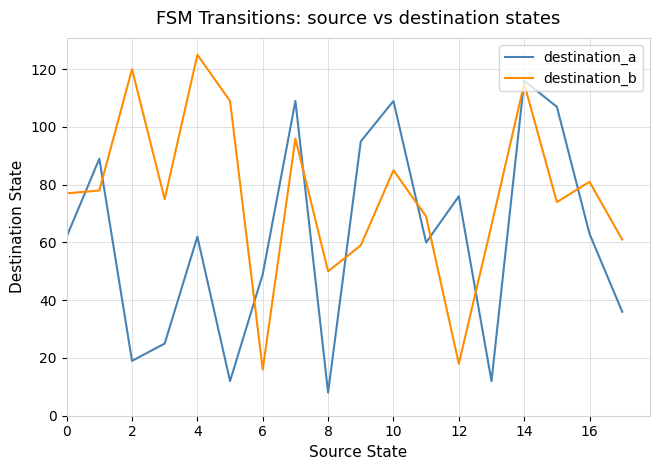

What is the average value of the destination_a series?

62